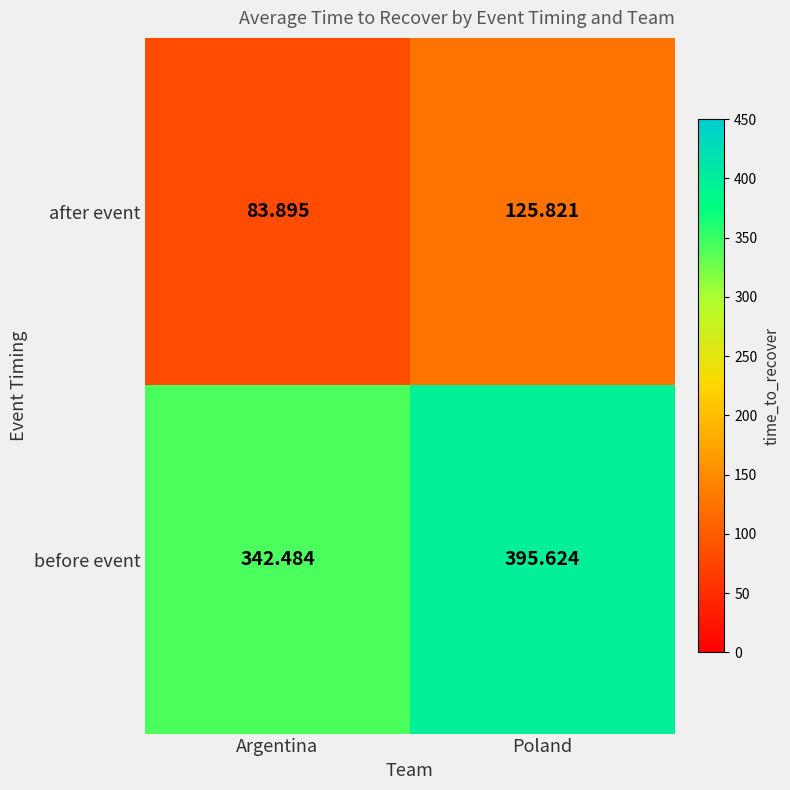

Is the value of before event at Poland greater than the value of after event at Argentina?

Yes